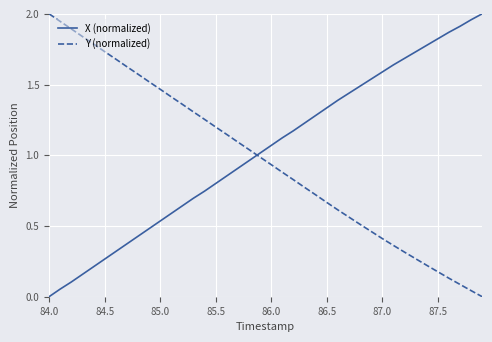

Which series ends up on top after the final intersection of X (normalized) and Y (normalized)?

X (normalized)